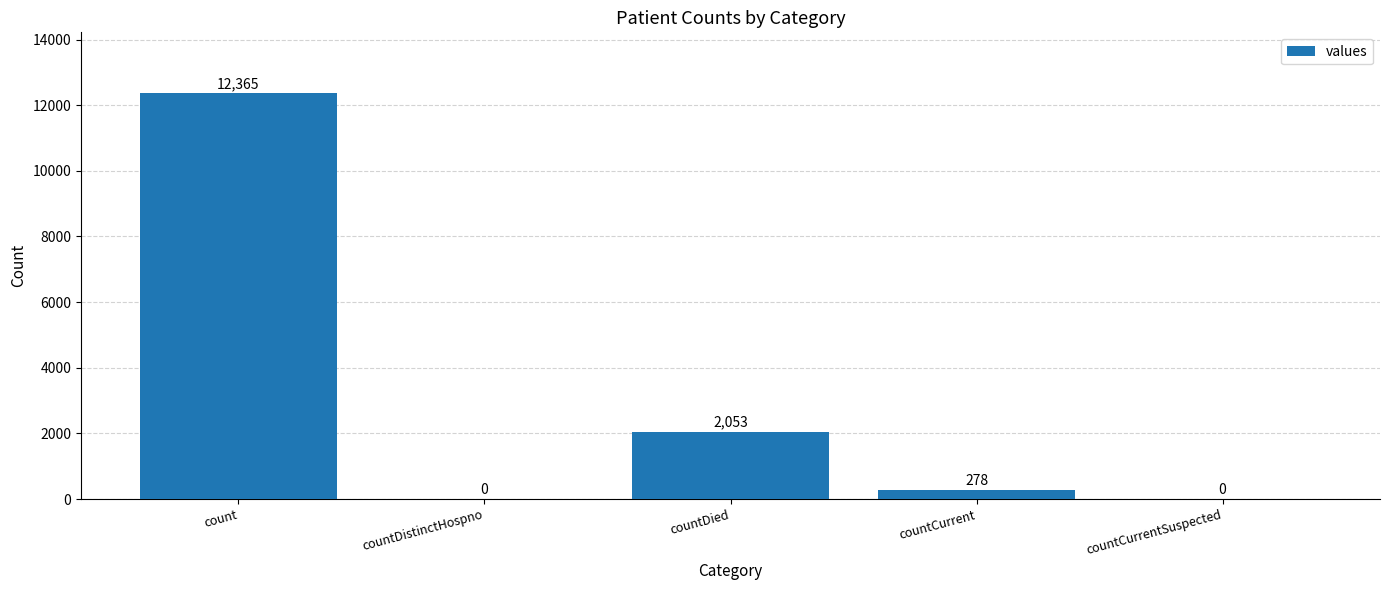

Between countDied and countCurrentSuspected, which is larger?

countDied